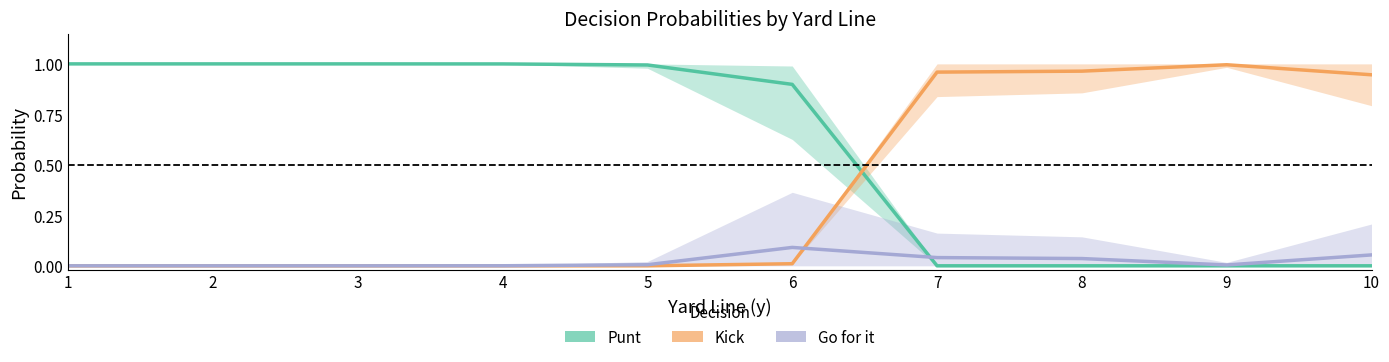

True or false: Kick has a value of 1.0 at 7.

True